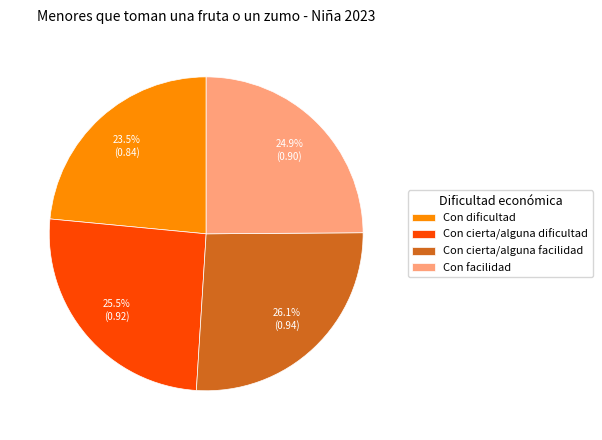

Which has a higher value, Con cierta/alguna facilidad or Con facilidad?

Con cierta/alguna facilidad